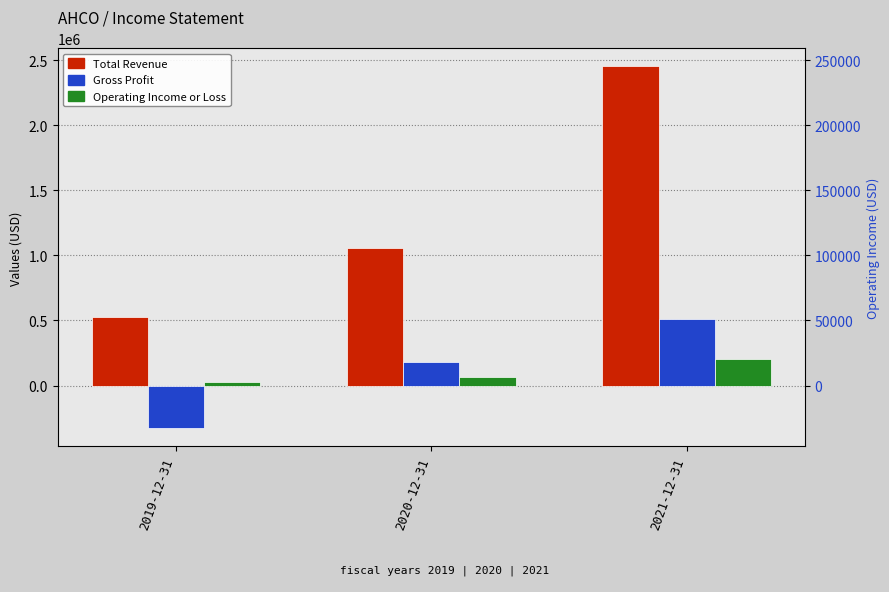

Reading left to right, transcribe all the data shown in this chart.

Total Revenue: 529600	1056400	2454500
Gross Profit: -328800	179900	514700
Operating Income or Loss: 27300	66000	205400